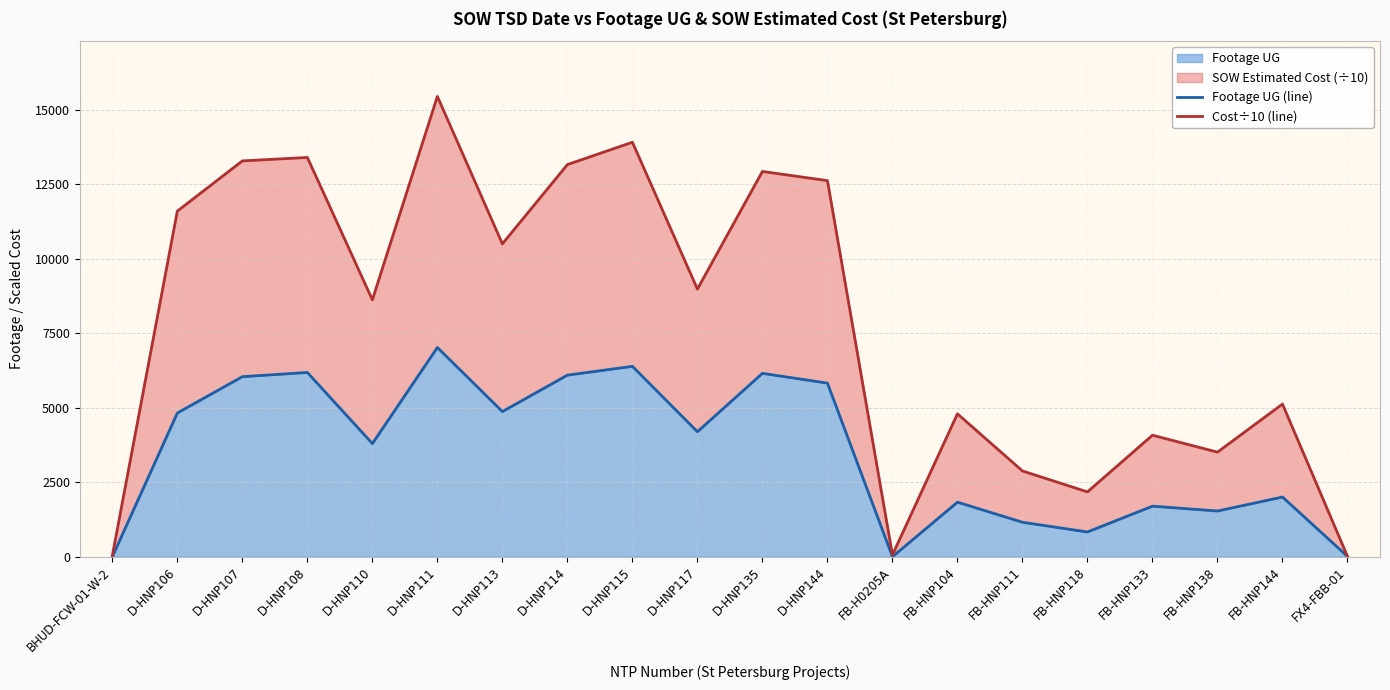

Where is the first local minimum for Footage UG (line)?

D-HNP110